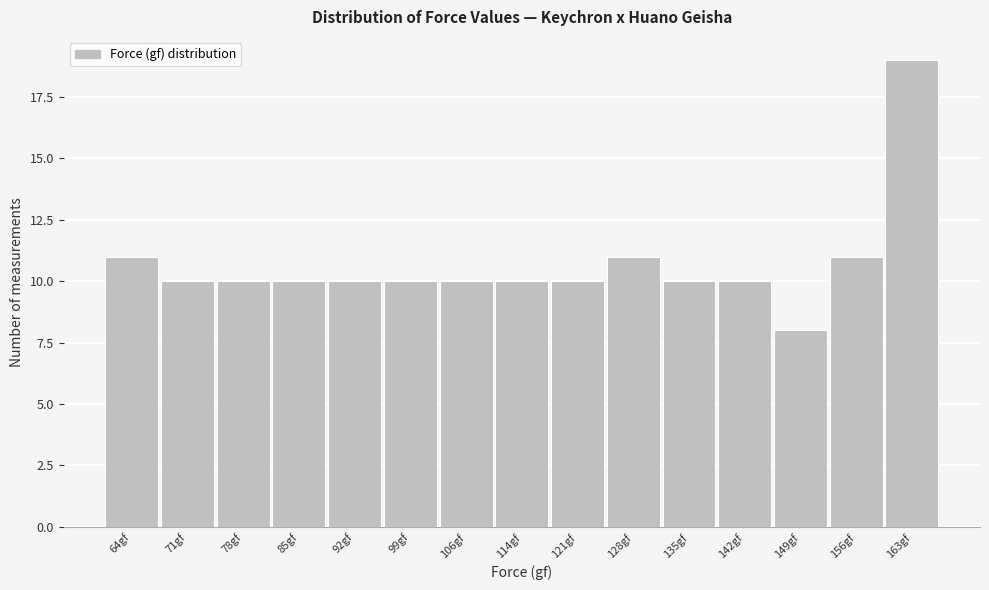

Reading left to right, list all the values displayed in this chart.

64gf=11	71gf=10	78gf=10	85gf=10	92gf=10	99gf=10	106gf=10	114gf=10	121gf=10	128gf=11	135gf=10	142gf=10	149gf=8	156gf=11	163gf=19